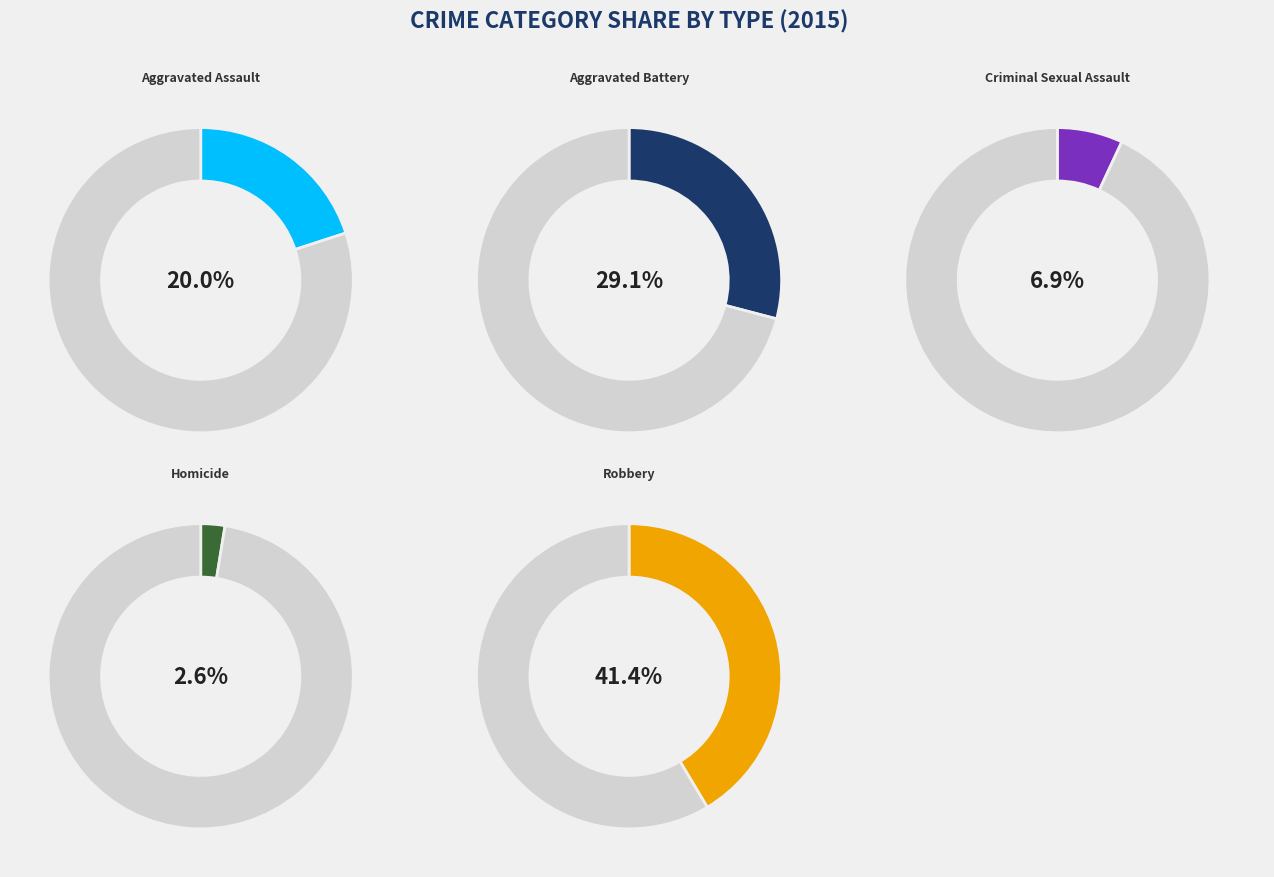

Is there a majority slice in this chart?

No